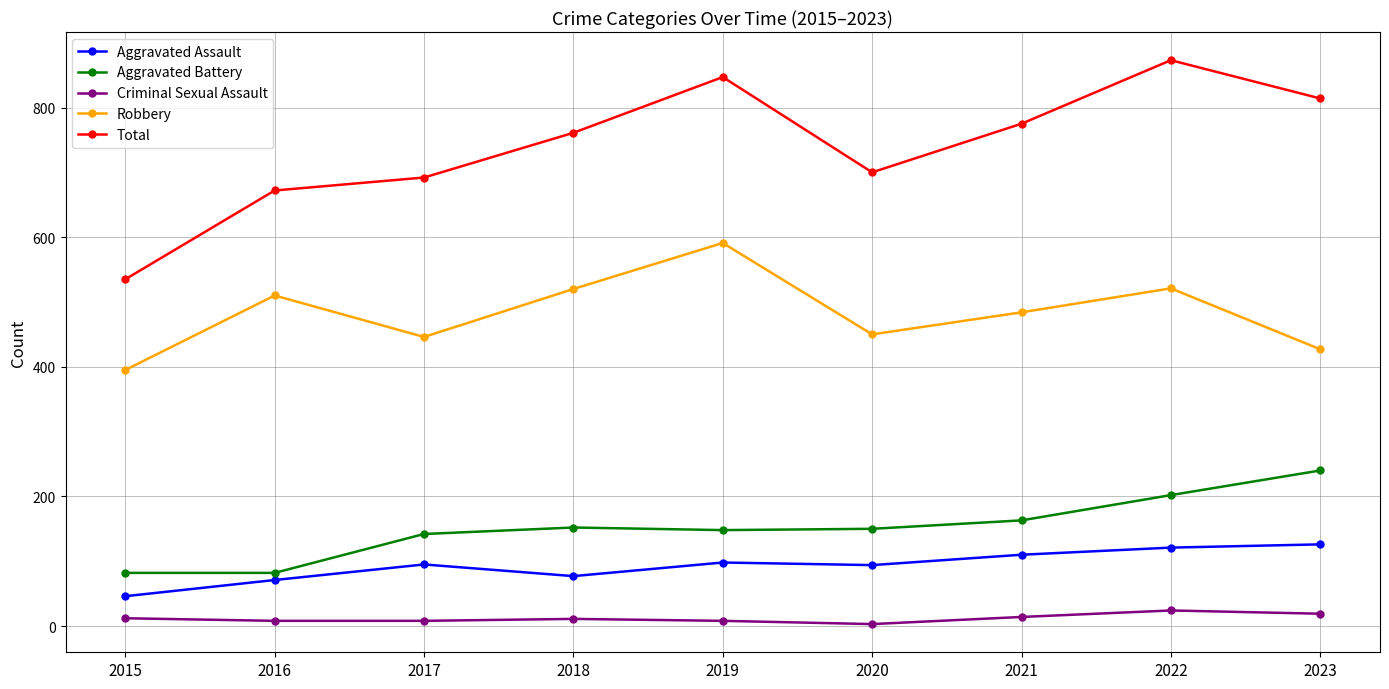

At 2023, list the series in order from smallest to largest.

Criminal Sexual Assault, Aggravated Assault, Aggravated Battery, Robbery, Total